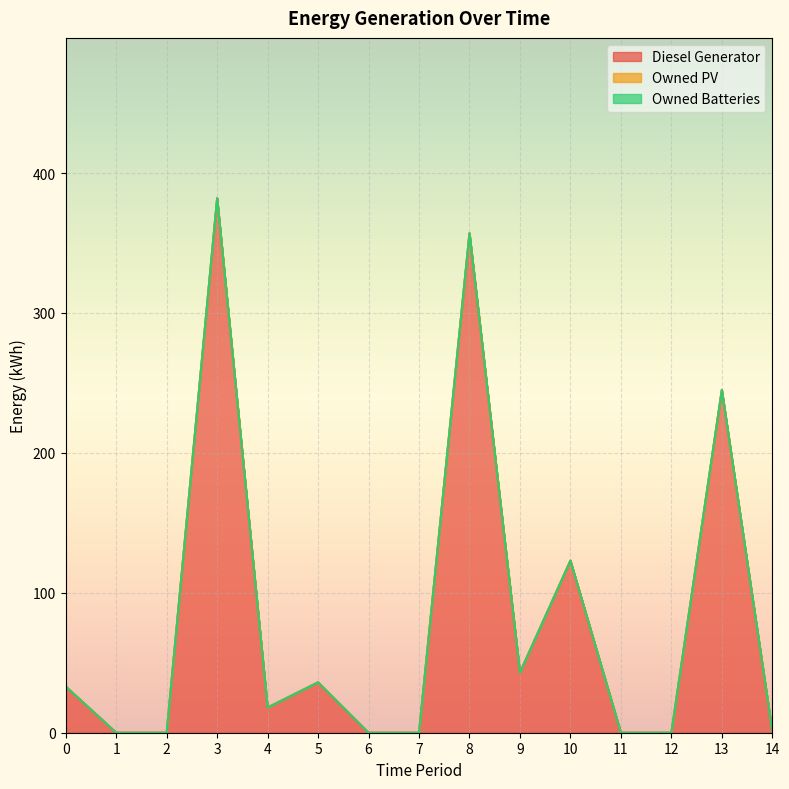

Reading right to left, extract all data points from this chart.

Diesel Generator: 1	245	0	0	123	43	357	0	0	36	18	382	0	0	33
Owned PV: 0	0	0	0	0	0	0	0	0	0	0	0	0	0	0
Owned Batteries: 0	0	0	0	0	0	0	0	0	0	0	0	0	0	0